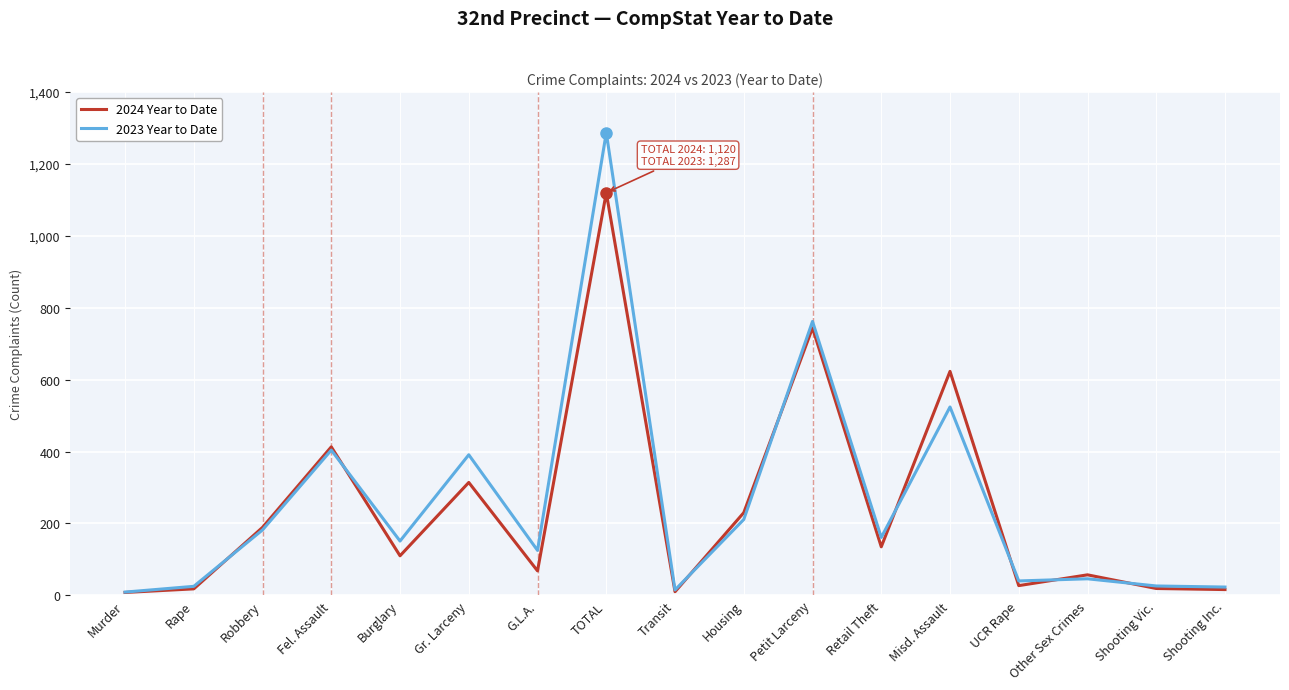

How many lines are shown in the chart?

2